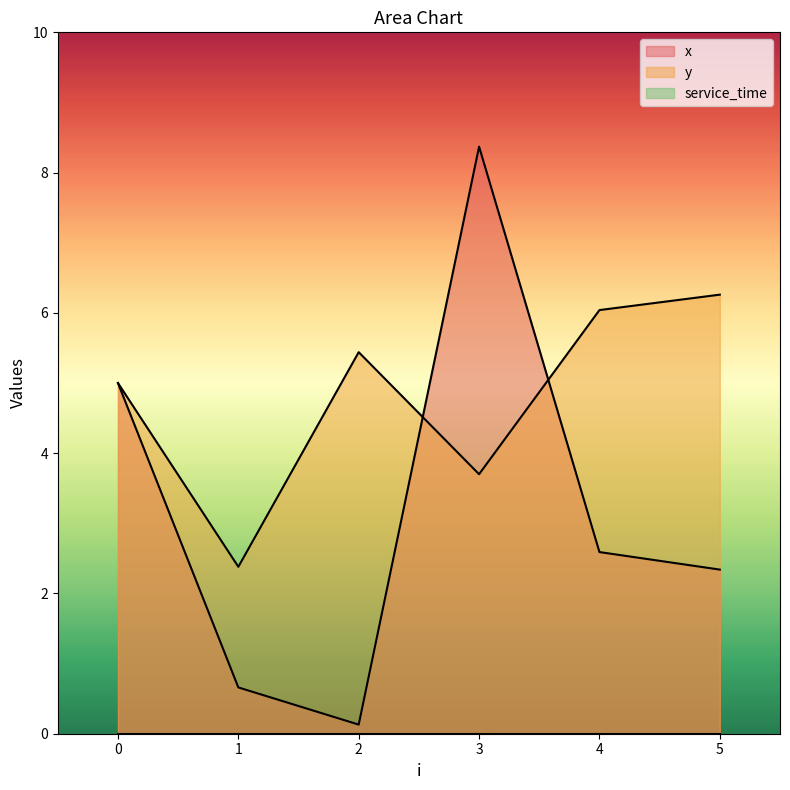

How many data points does each series have?

6